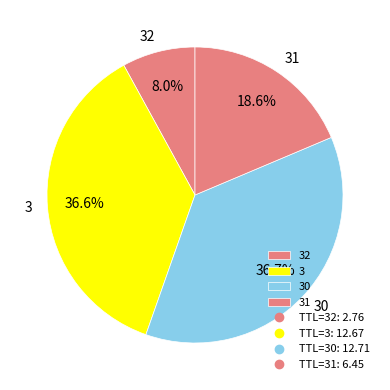

Does any single category account for the majority?

No